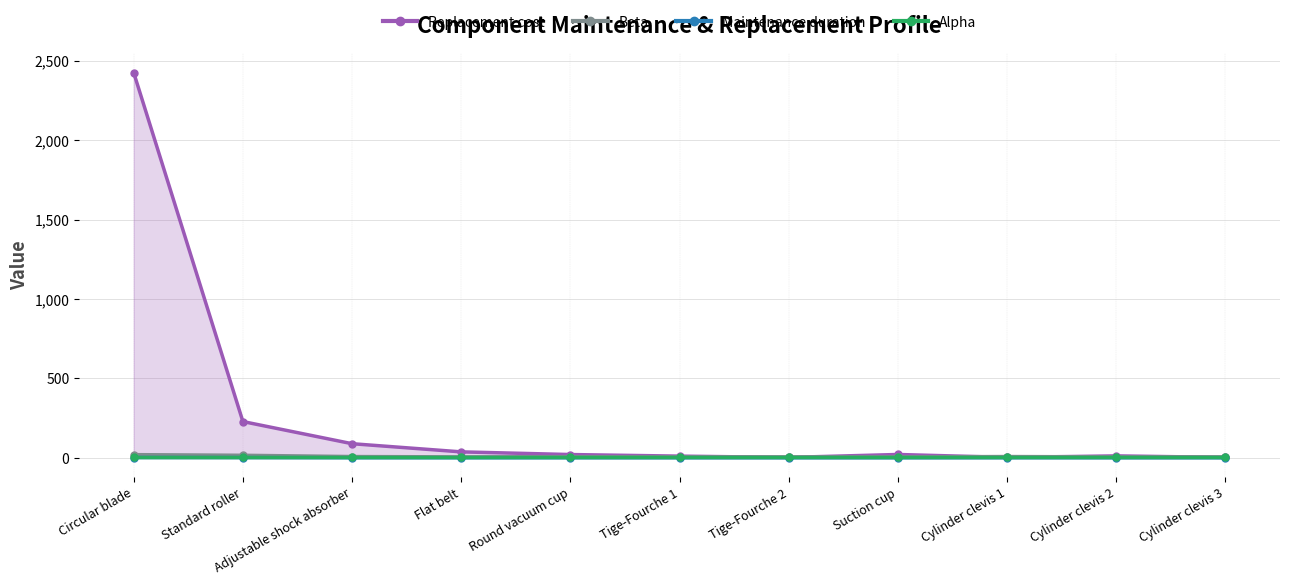

In Beta, how many points are lower than both neighbors (excluding endpoints)?

1